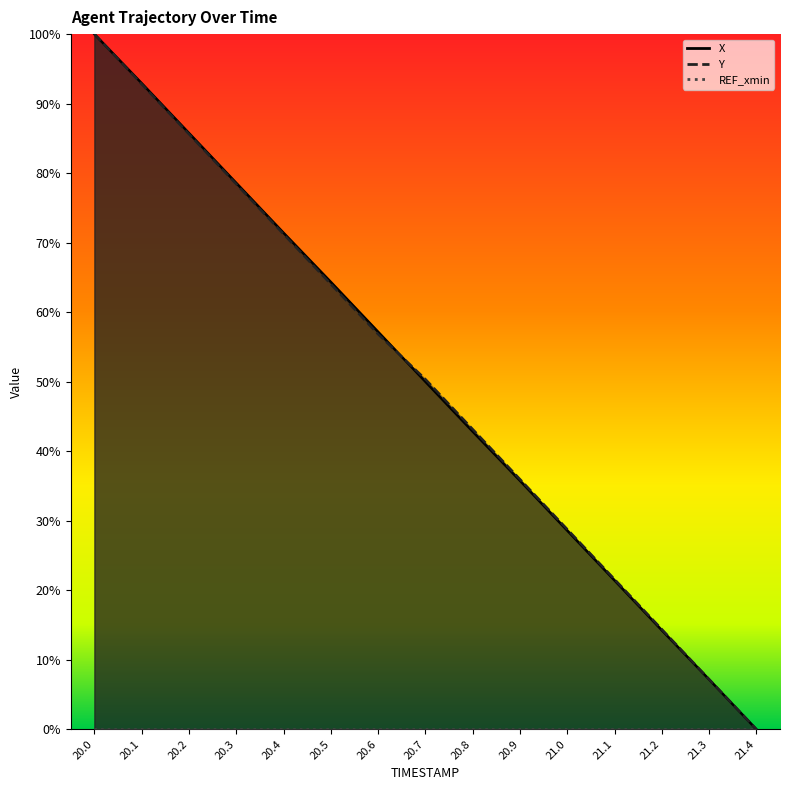

Does the chart display data point markers on the line(s)?

No